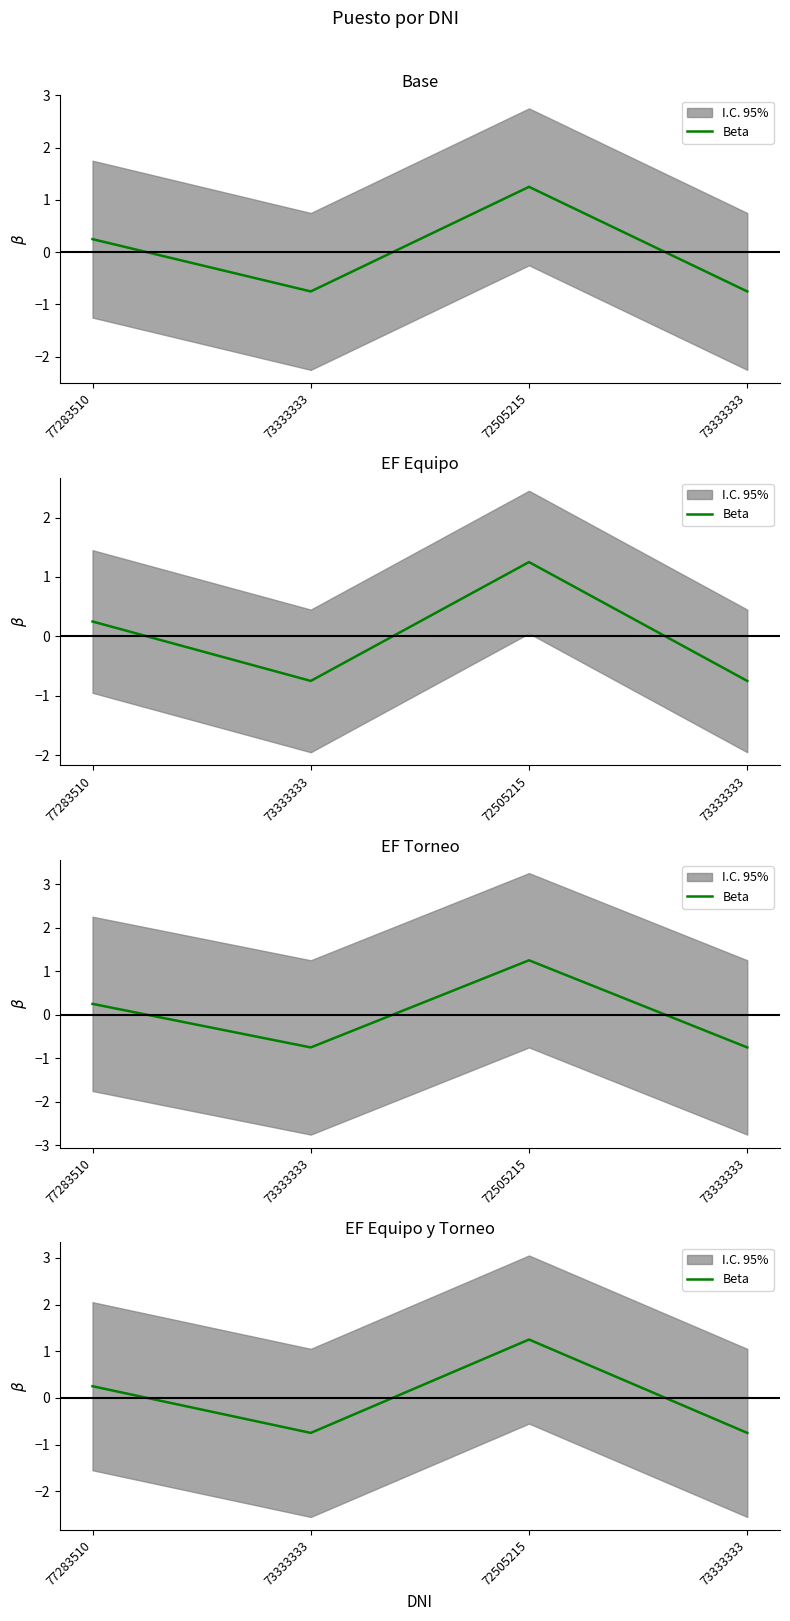

At which category does the chart reach its peak across all series?

72505215